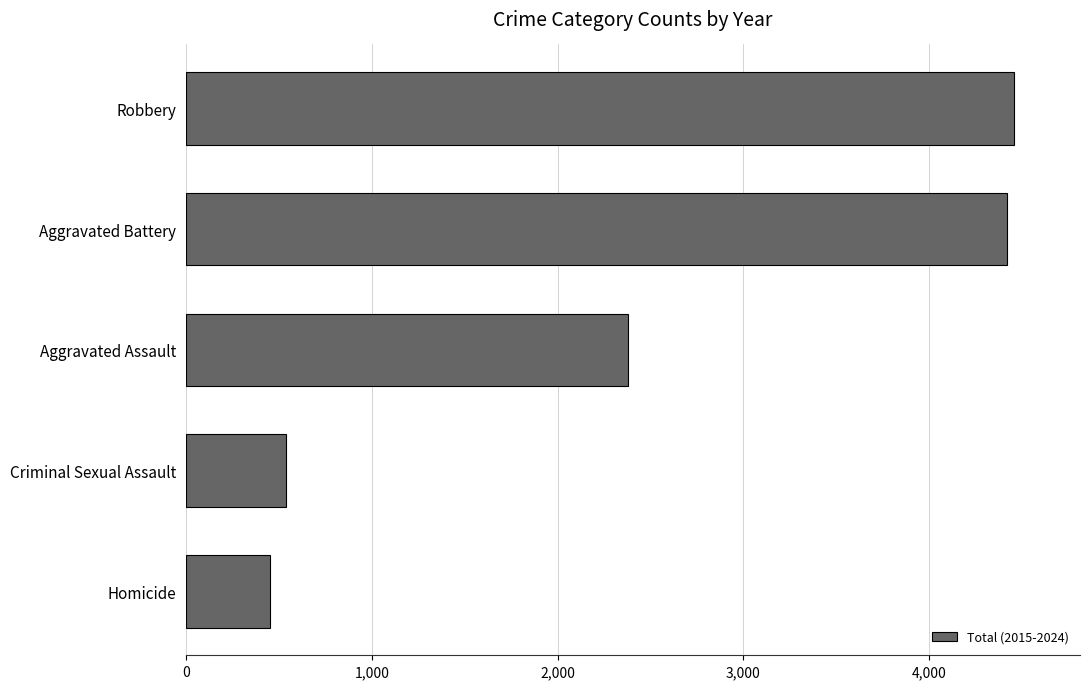

Reading top to bottom, extract all data points from this chart.

4455	4419	2376	536	453